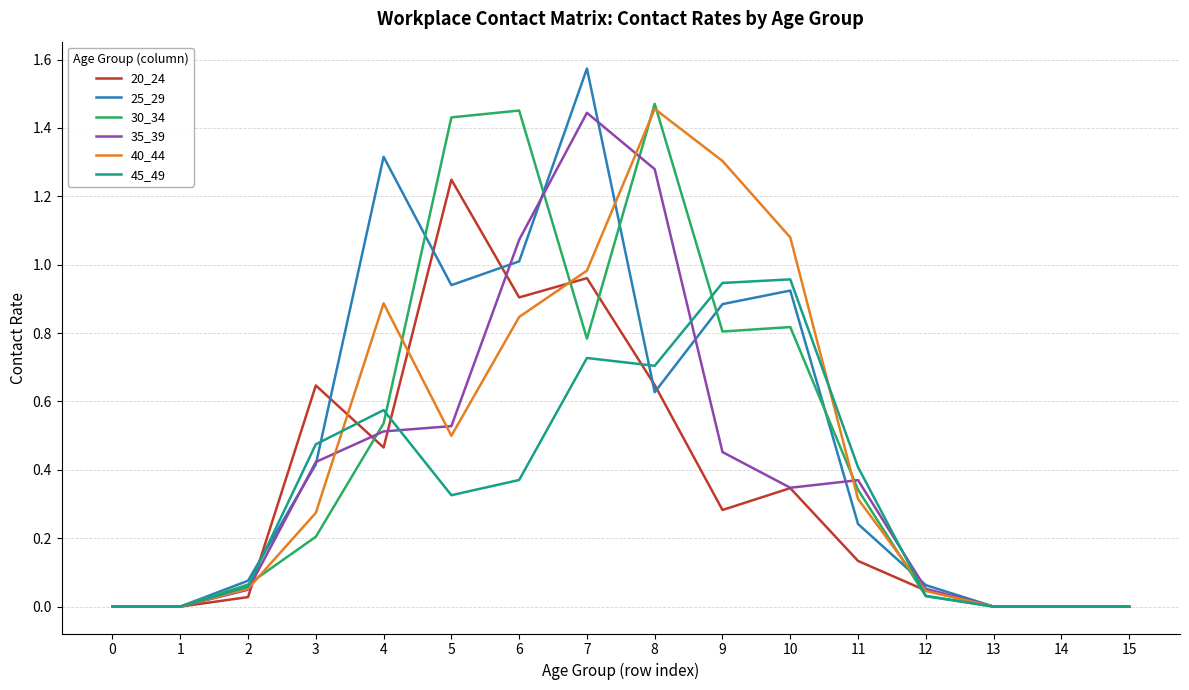

True or false: 45_49 has a value of 0.0 at 14.

True